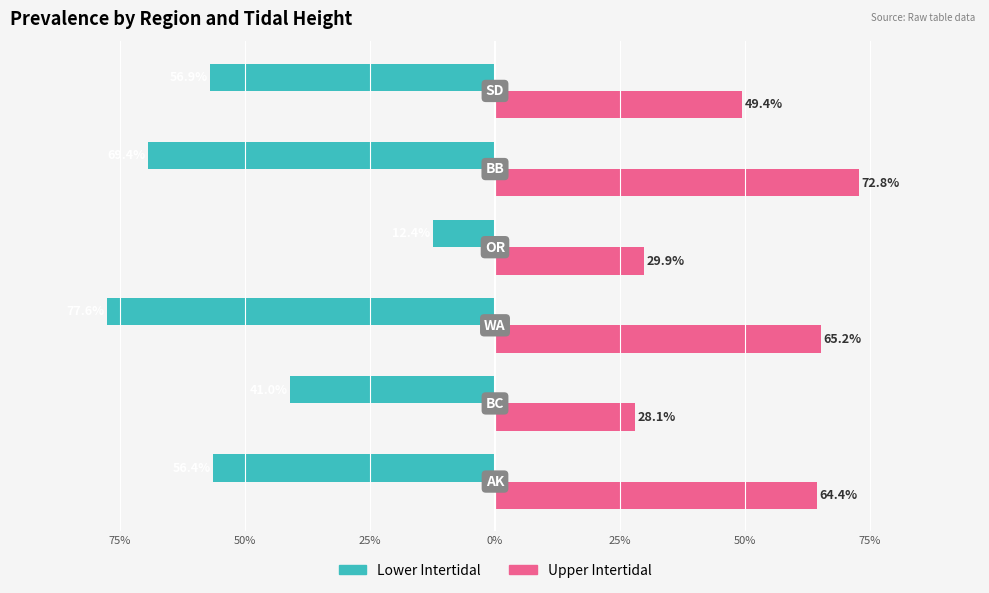

What are all the series names shown in the legend?

Lower Intertidal, Upper Intertidal